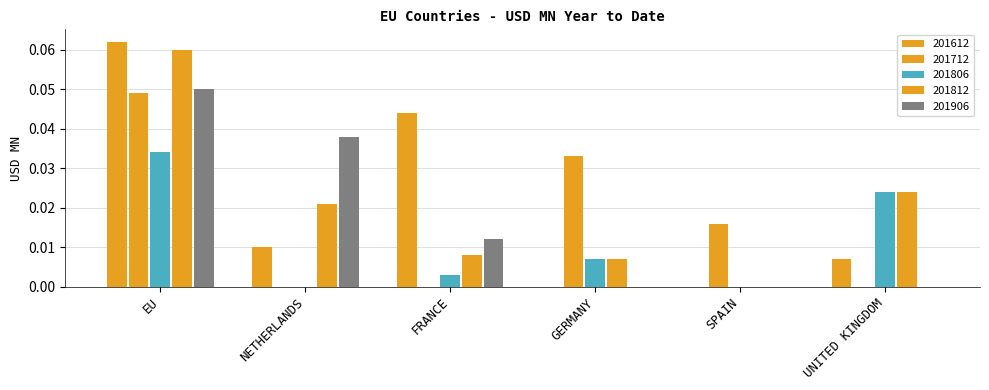

Are the bars grouped side by side (vs. stacked)?

Yes